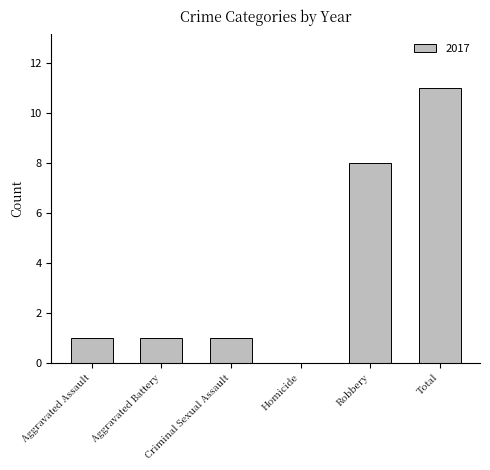

The value at Criminal Sexual Assault is 1. True or false?

True